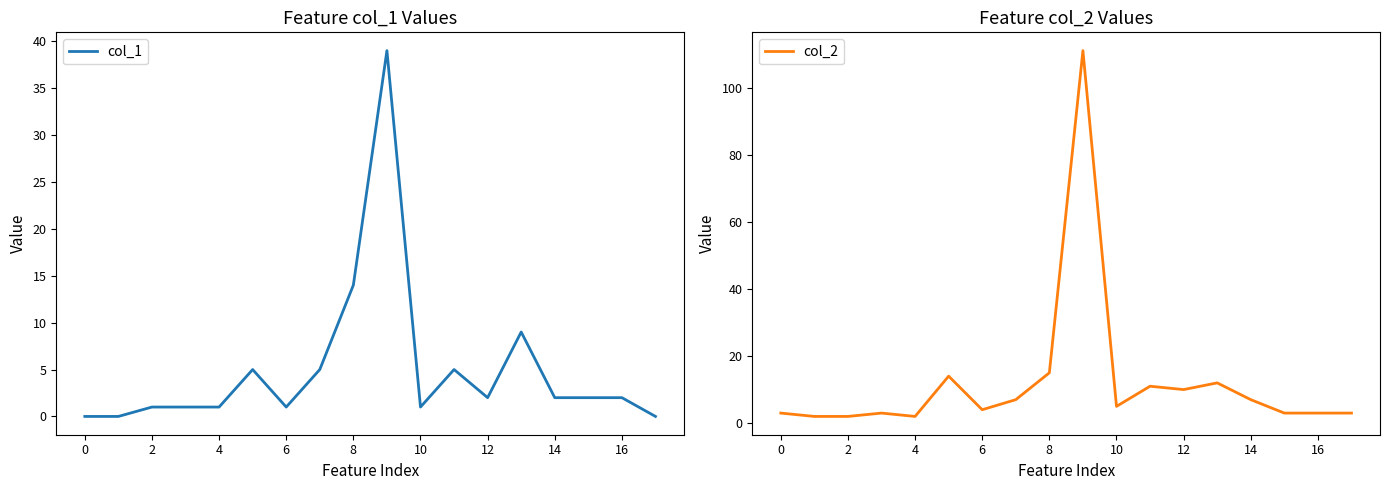

How many values in the col_1 series are below 2?

8